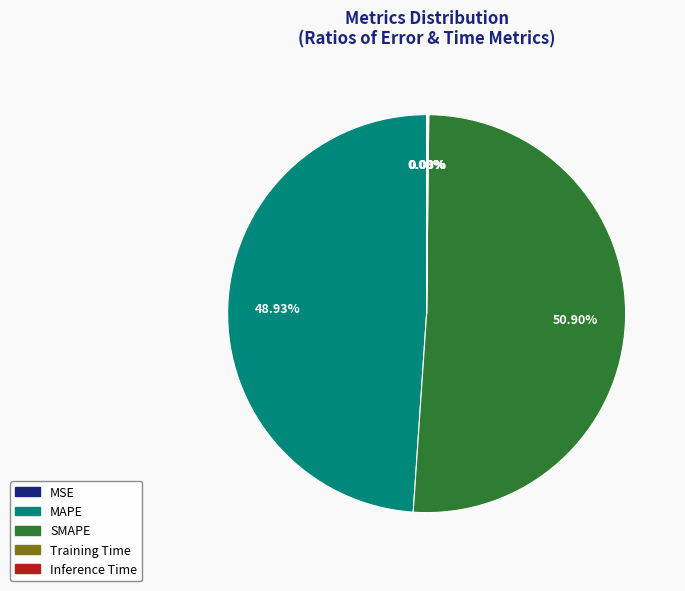

What is the largest slice in the pie chart?

SMAPE